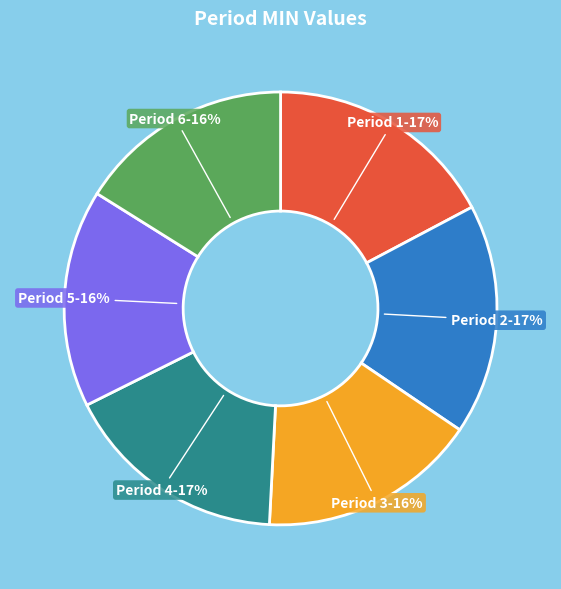

To the nearest percent, what percentage of the pie is Period 3-16%?

16%